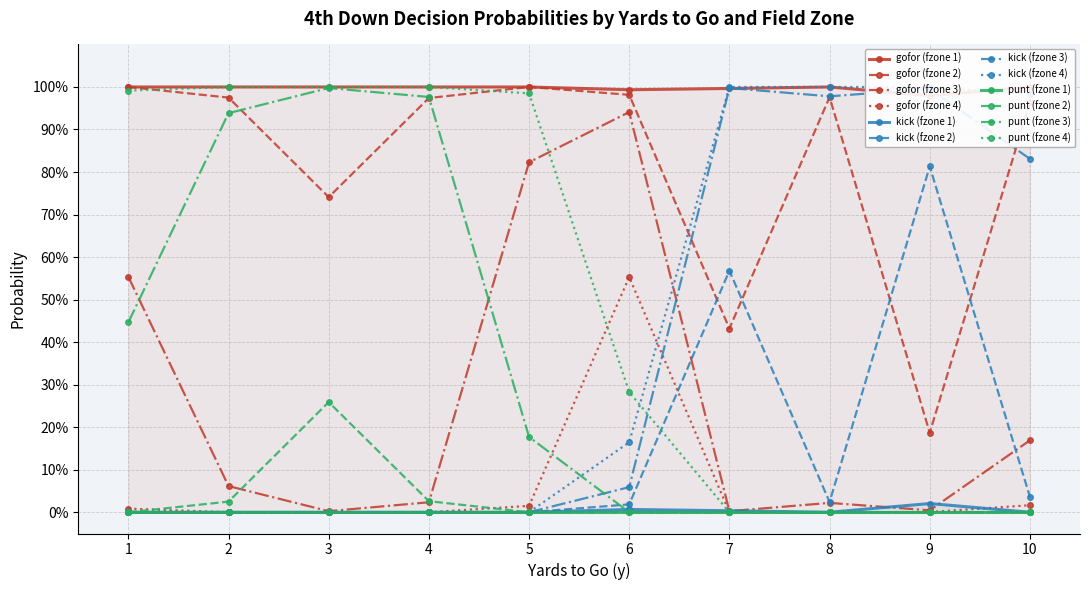

What is the sum of all gofor values?

21.4